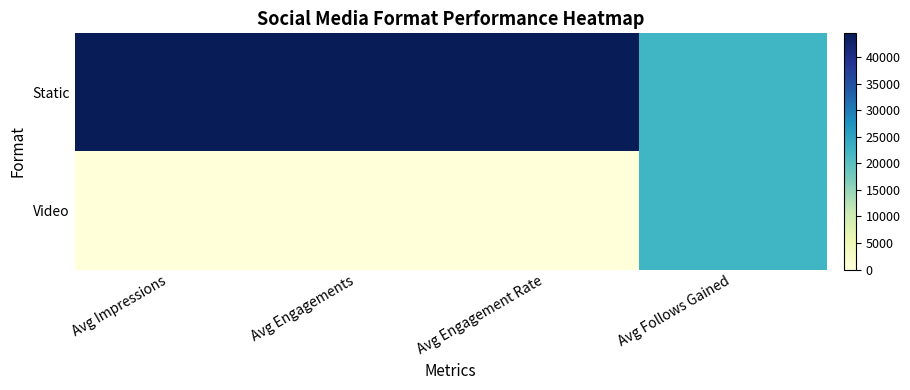

Count the number of categories in the chart.

4